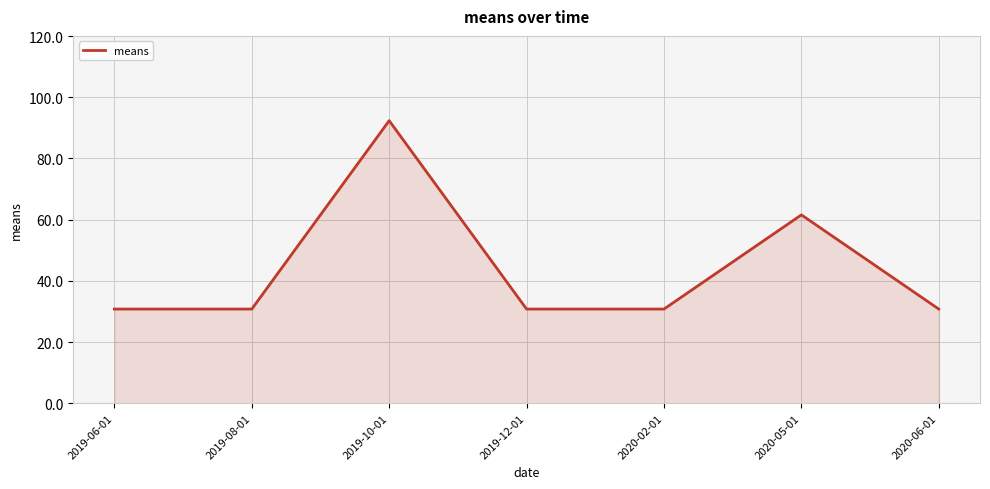

The value at 2019-10-01 is 92.4. True or false?

True